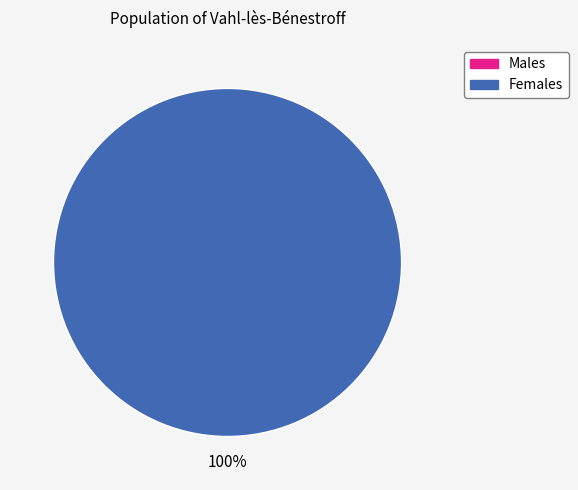

Is the sum of 1 and 0 greater than half?

Yes